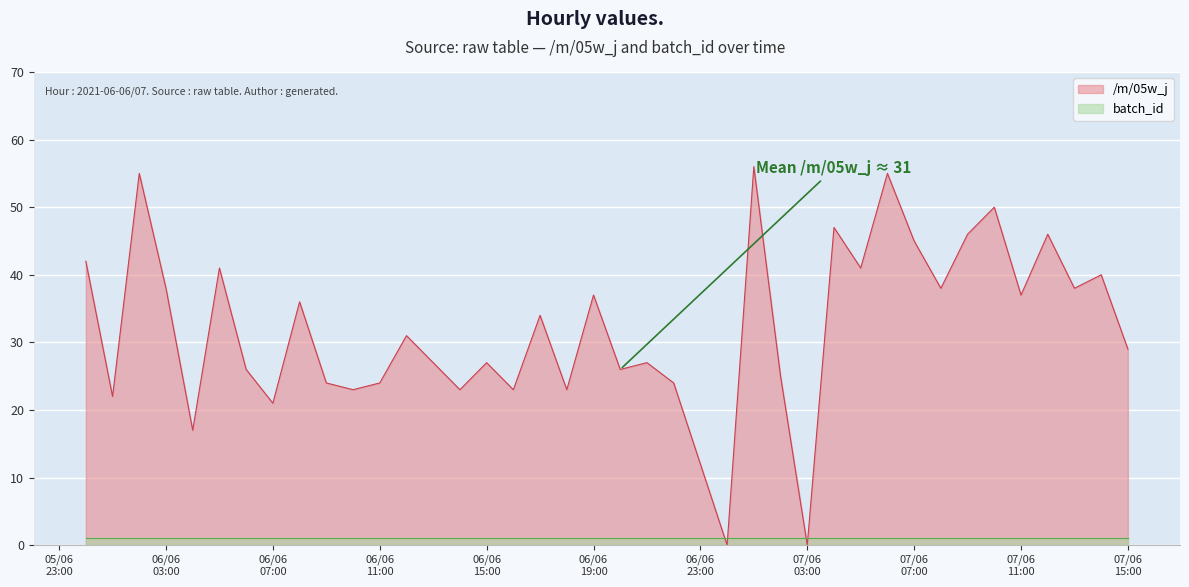

What is the average value?

32